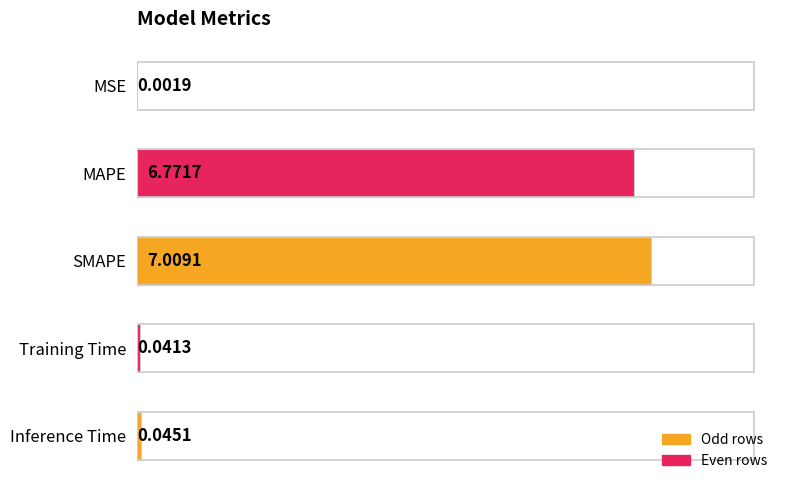

Which has a higher value, MSE or MAPE?

MAPE